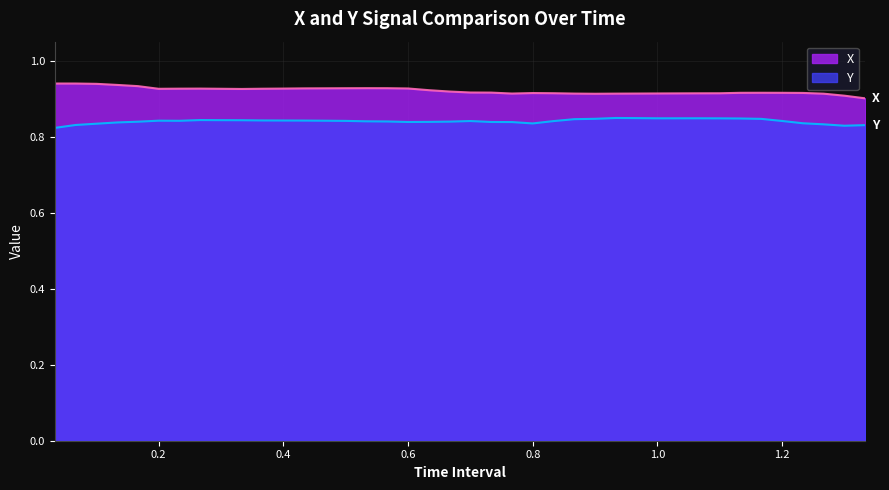

Rank the series by their maximum value, from highest to lowest.

X, Y